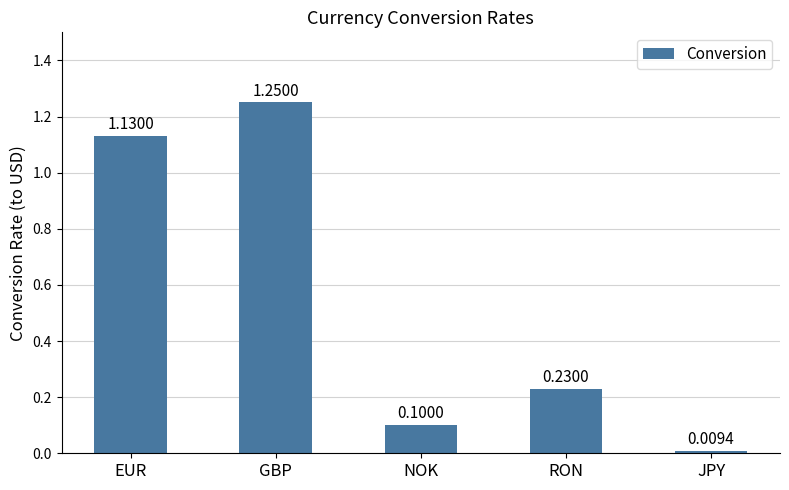

Between JPY and EUR, which is larger?

EUR